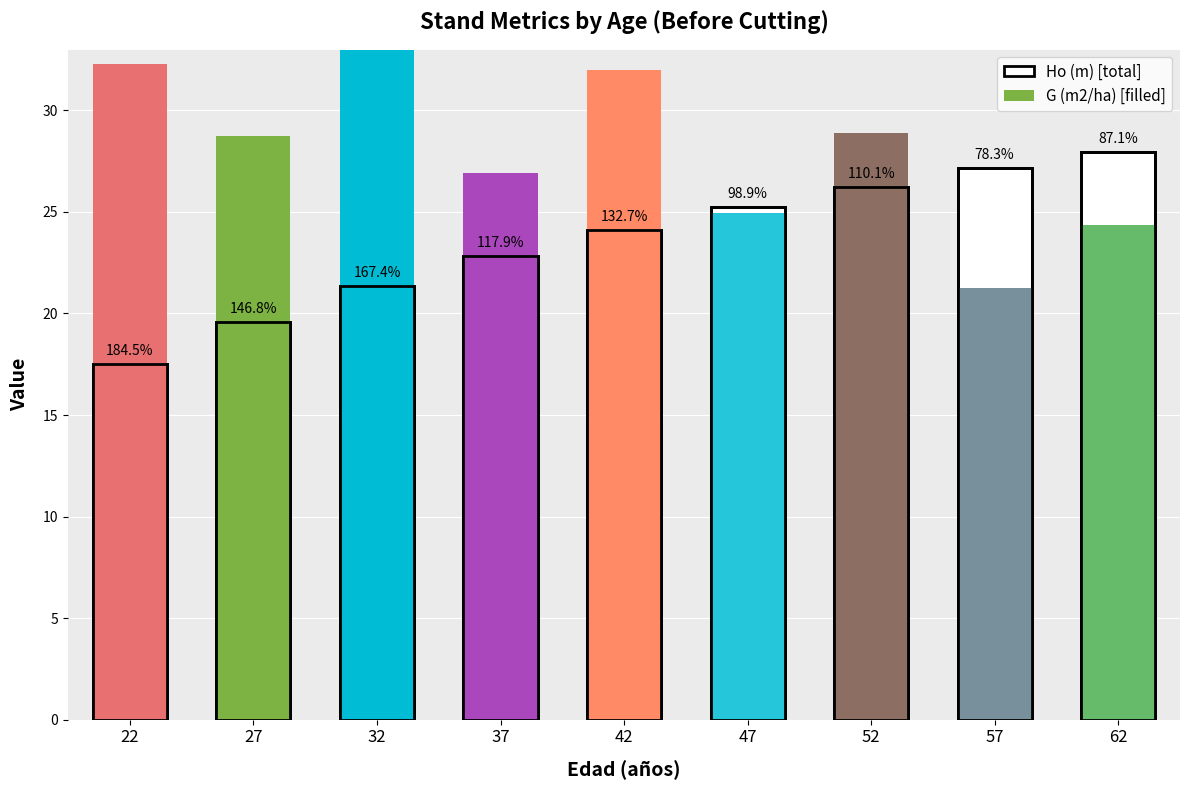

What is the sum of the Ho (m) values at 27 and 62?

47.5